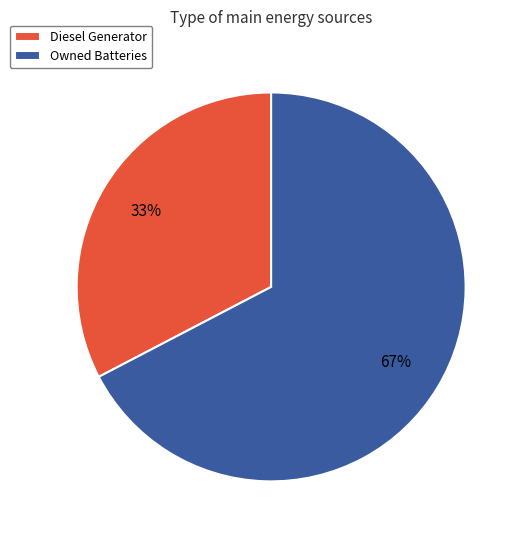

Is Diesel Generator the majority of the pie?

No